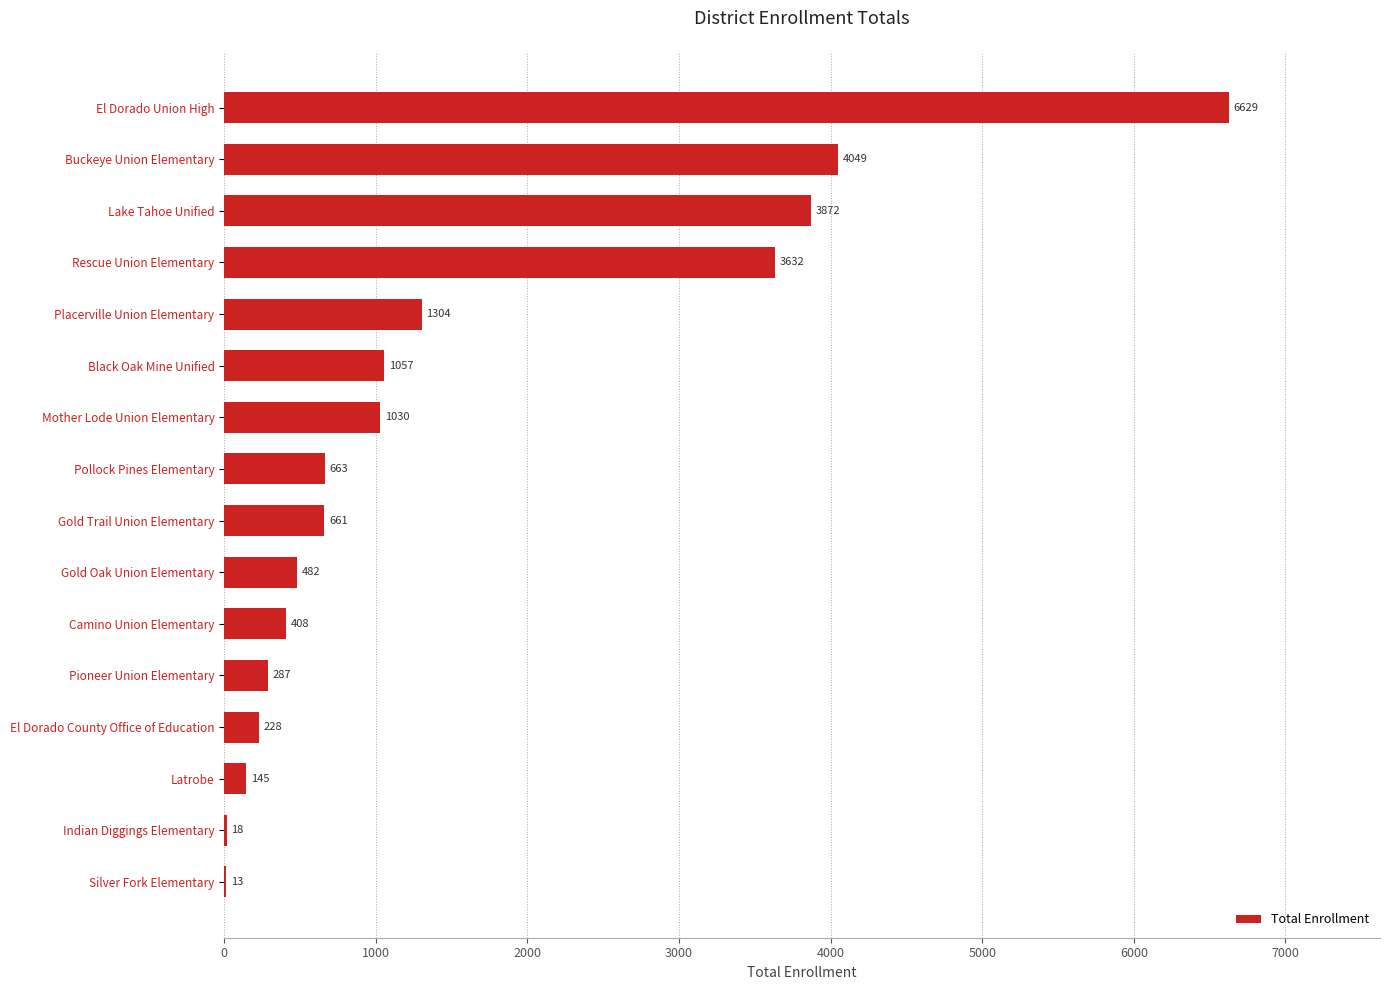

What is the sum of the values at Buckeye Union Elementary and Black Oak Mine Unified?

5106